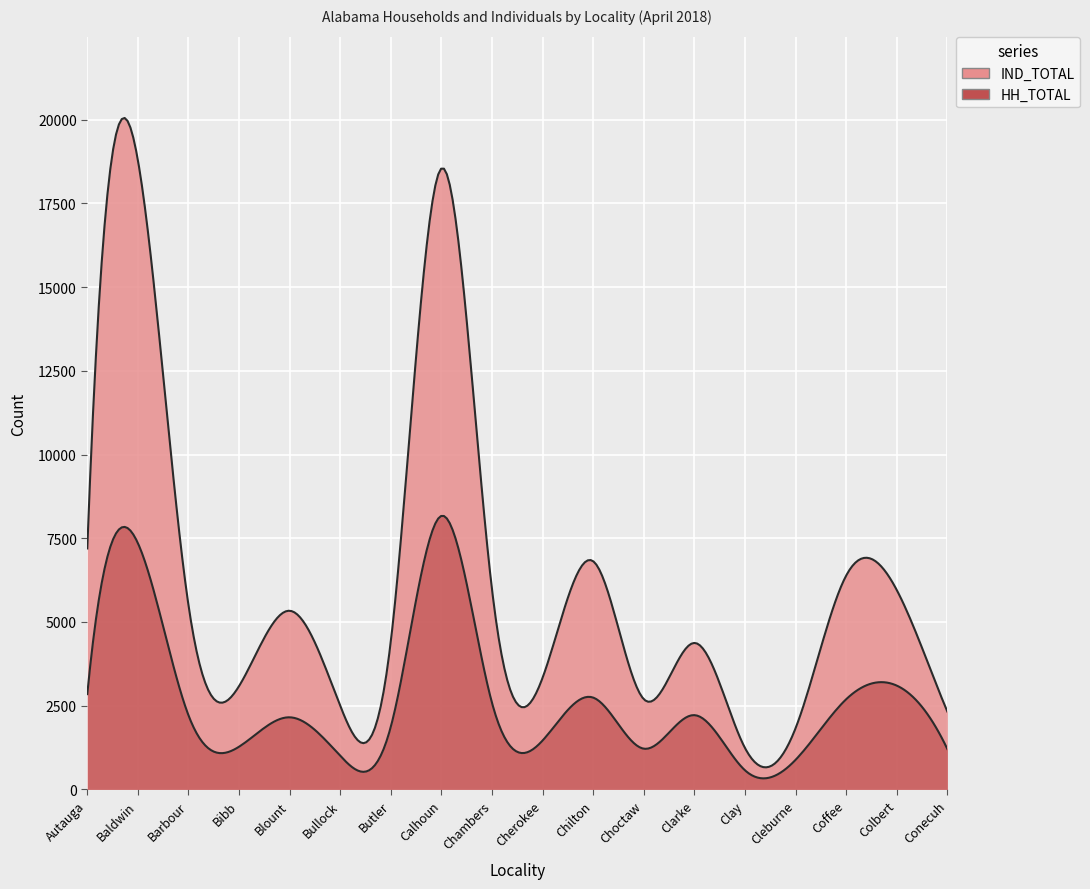

True or false: HH_TOTAL and IND_TOTAL intersect in this chart.

False